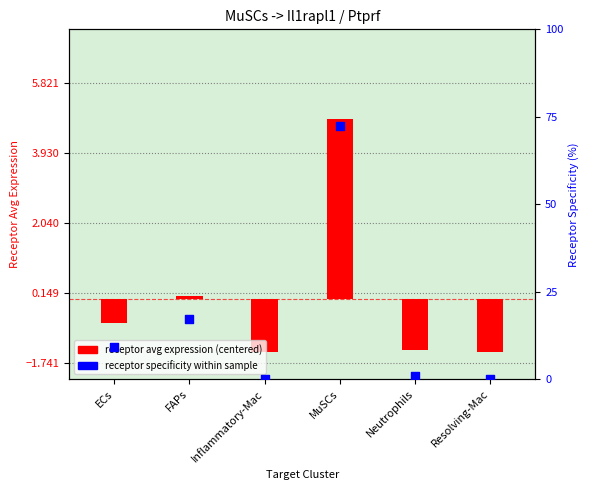

Which series reaches the maximum Y coordinate?

receptor specificity (%)